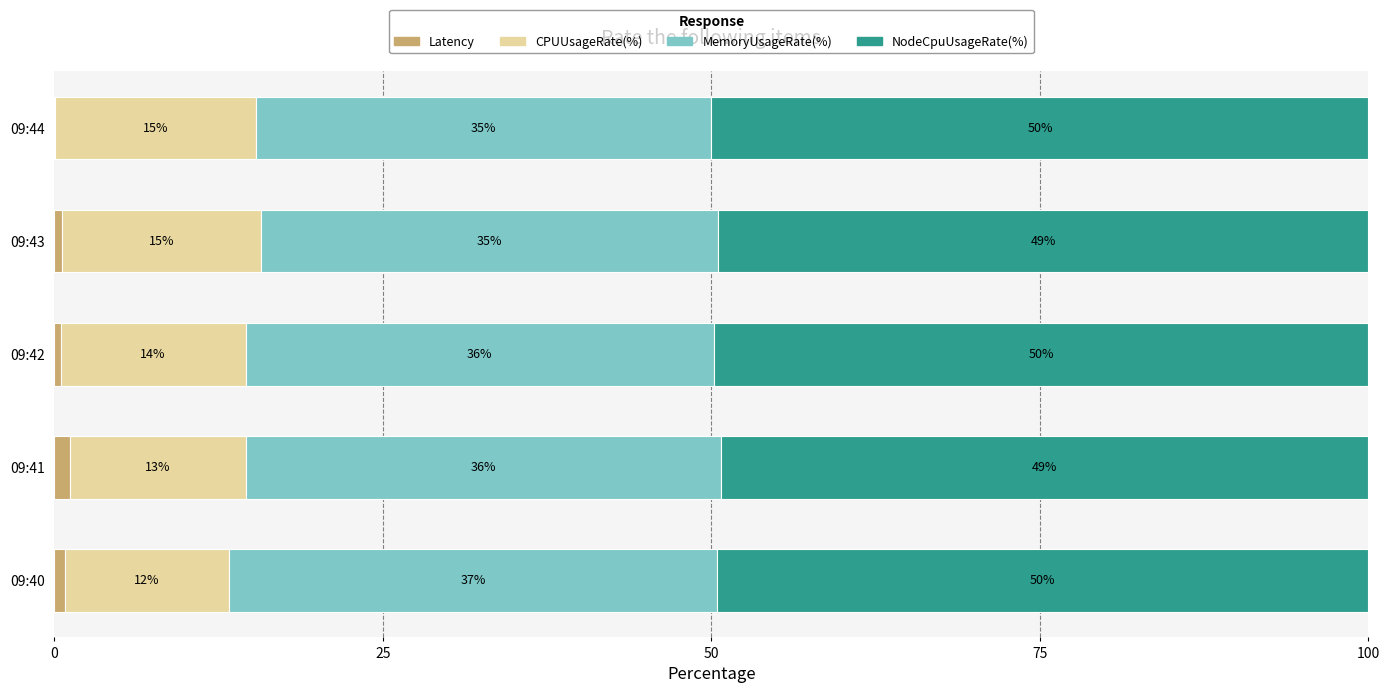

What are all the series names shown in the legend?

Latency, CPUUsageRate(%), MemoryUsageRate(%), NodeCpuUsageRate(%)